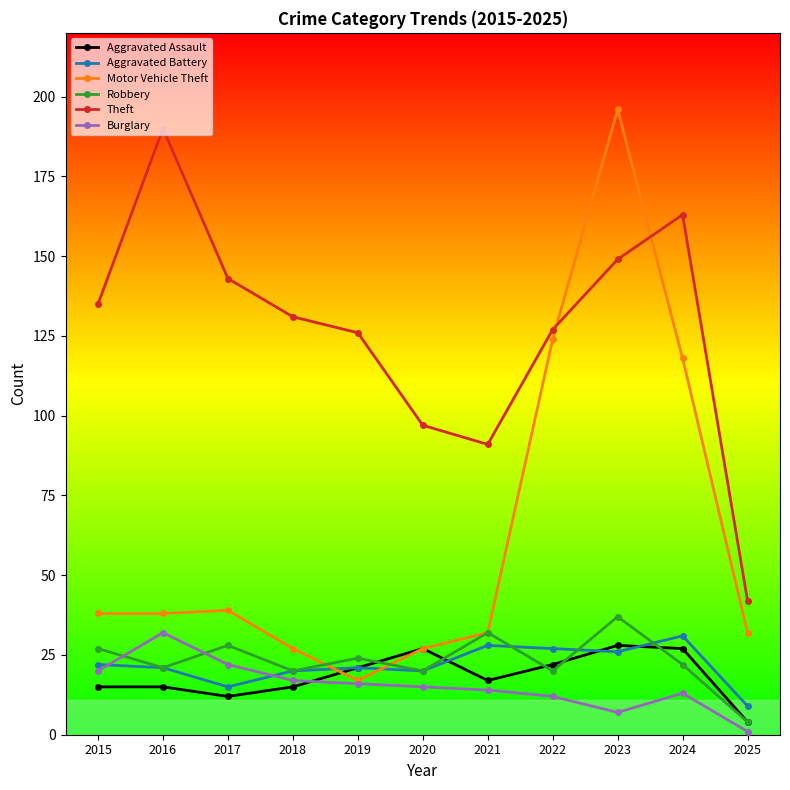

Which series has the largest total across all categories?

Theft